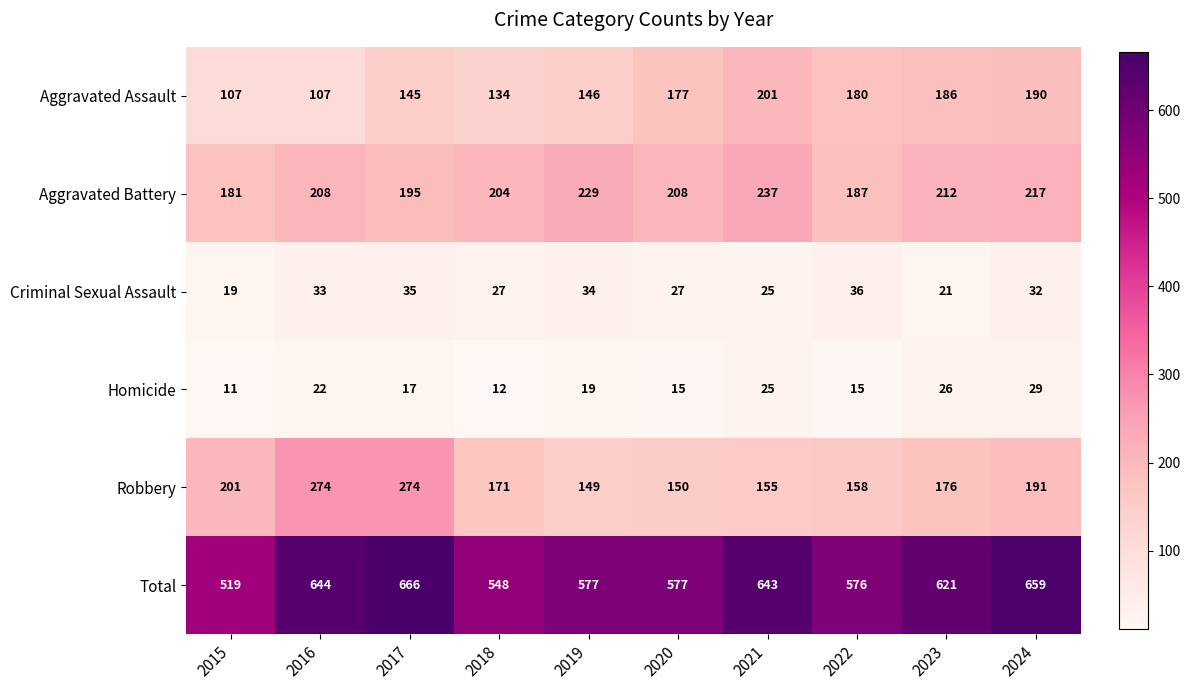

Where does the Total series first go above 621?

2016